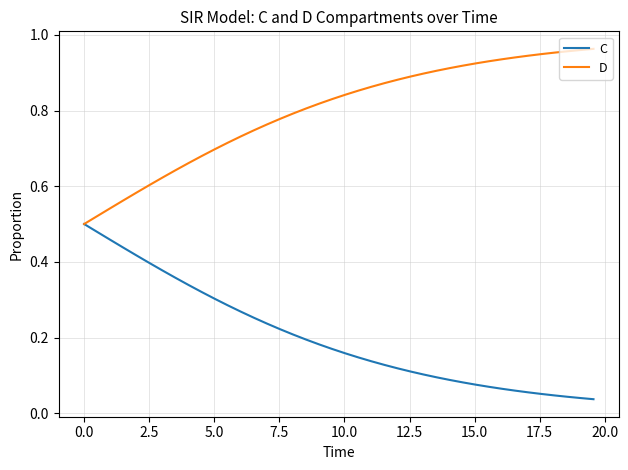

Is this an area chart (filled region under the line)?

No